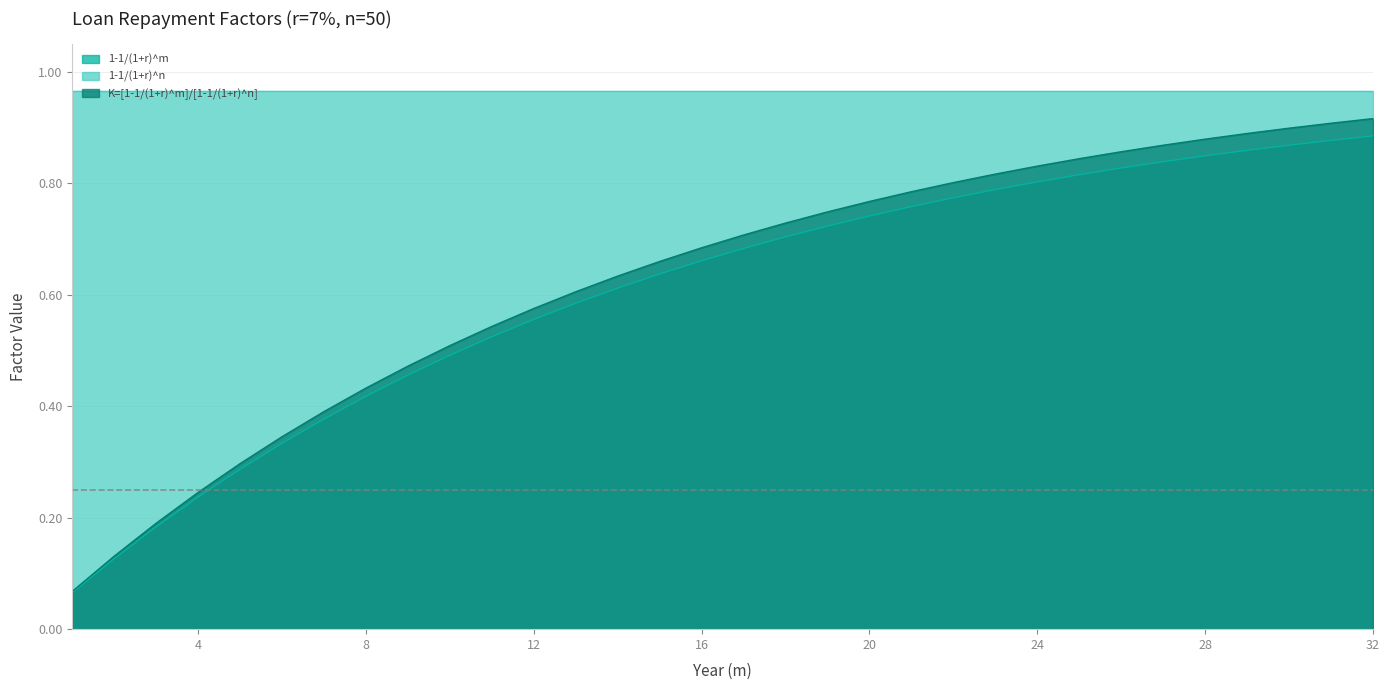

Which series has the largest total across all categories?

1-1/(1+r)^n